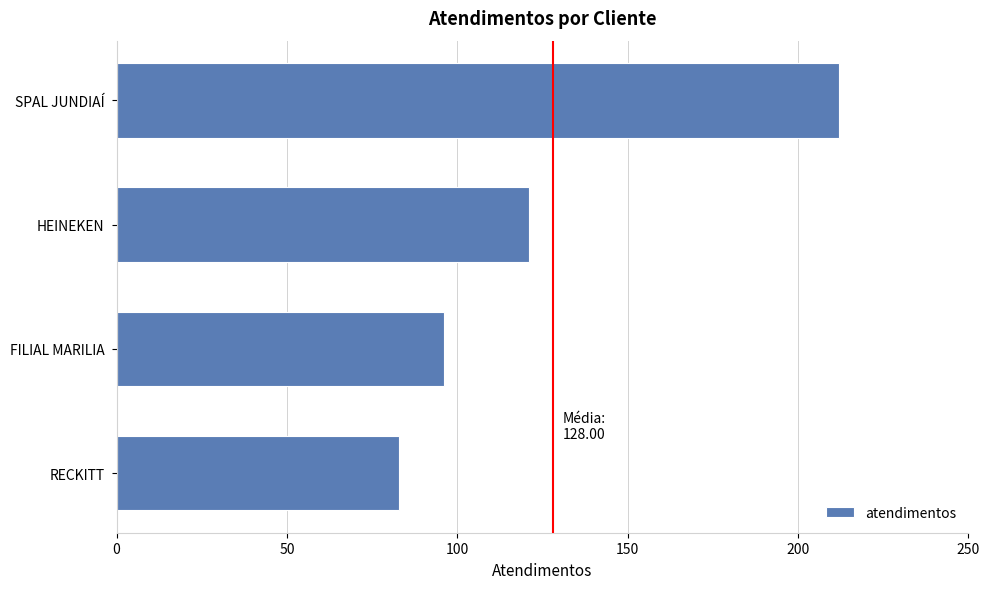

What is the smallest value displayed?

83